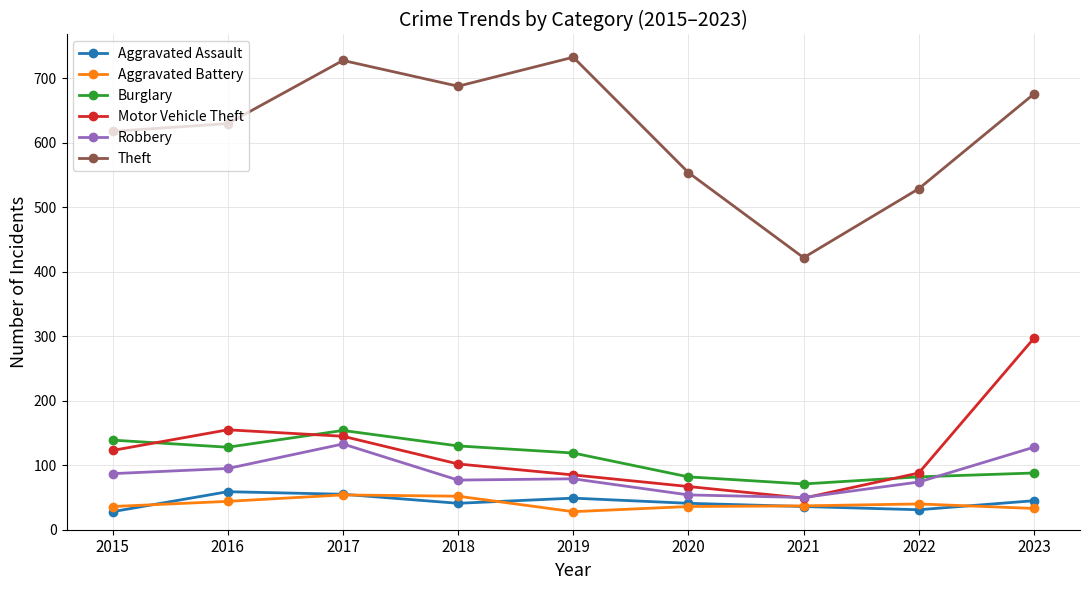

How many distinct data groups are displayed?

6